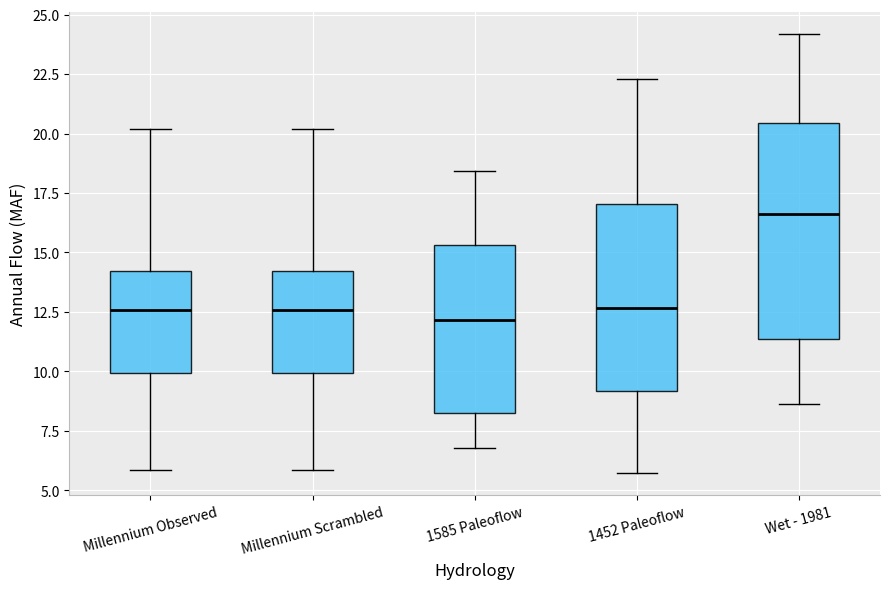

Where is the lower edge of the box for Millennium Observed on the y-axis? The values are not printed on the chart, so give them approximately, as read against the axis.

10.0